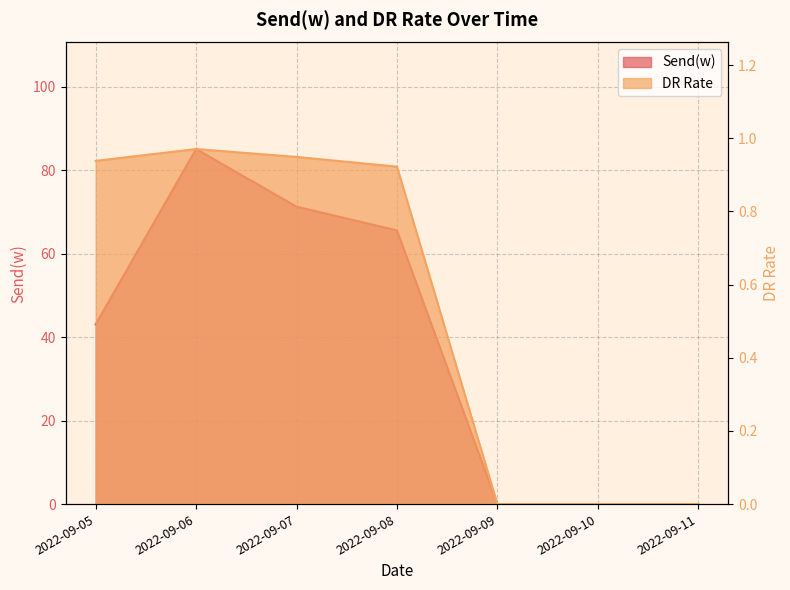

What is the difference between the maximum and second lowest values in the Send(w) series?

85.1